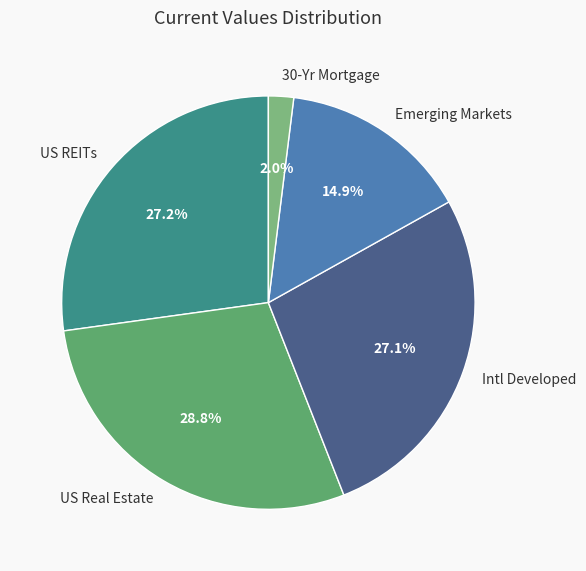

Does any single category account for the majority?

No